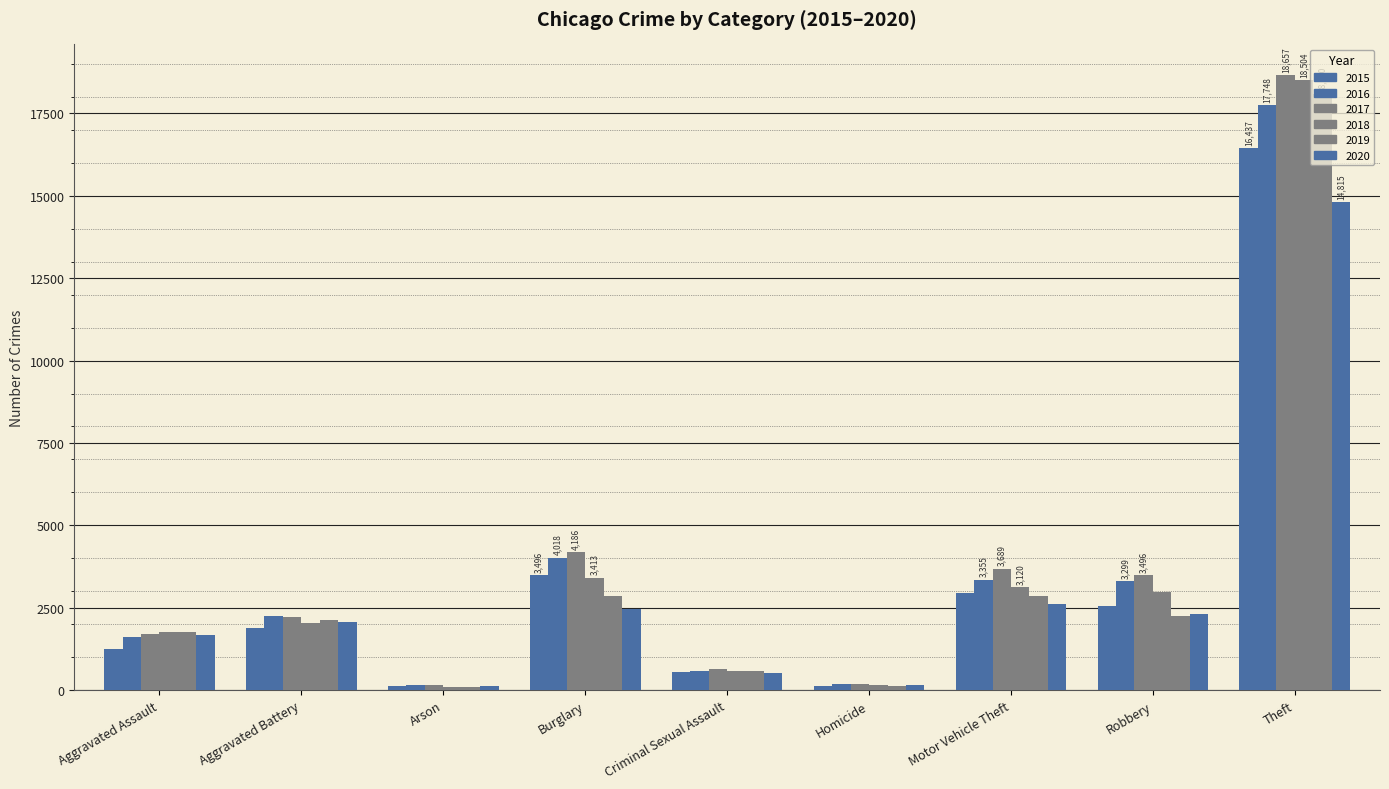

What is the label of the 4th bar from the right?

Homicide